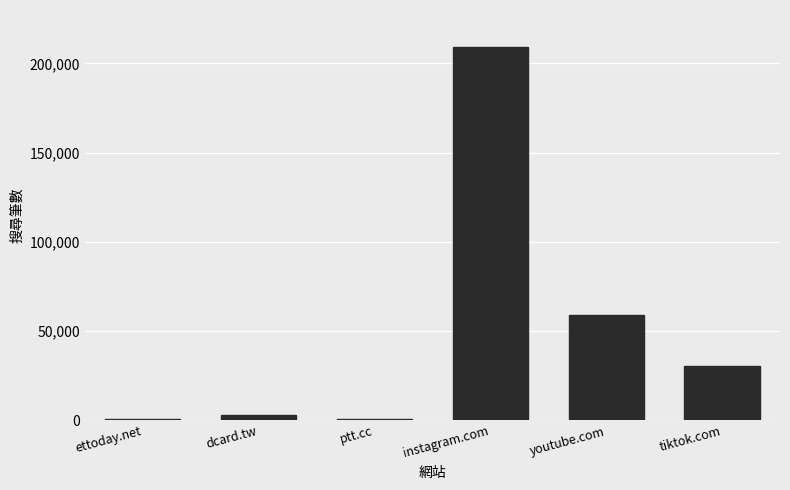

True or false: the data shows 663 at ptt.cc.

True